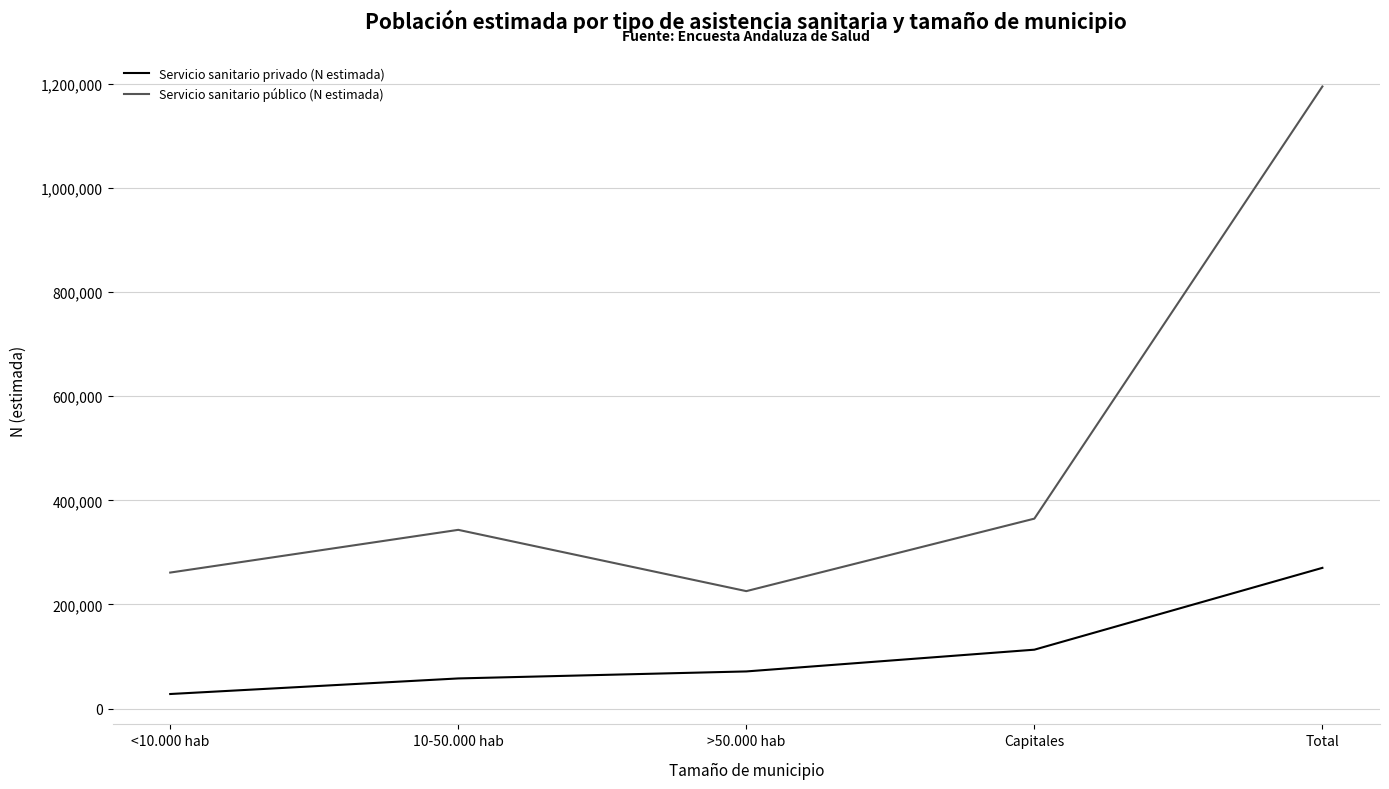

What is the total value across all series at Capitales?

477978